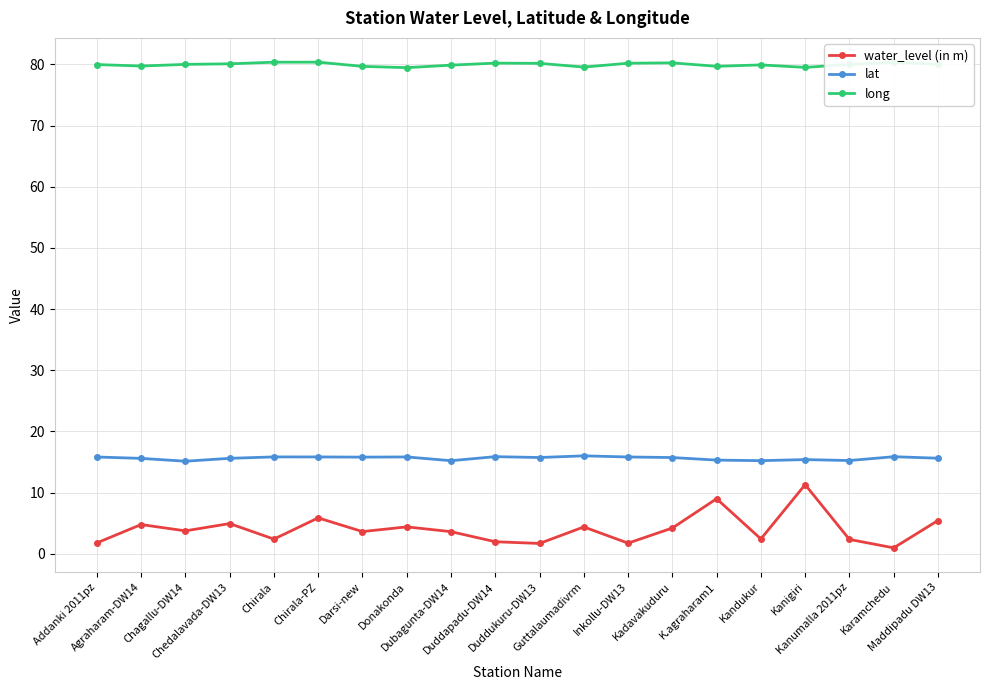

What is the greatest value displayed?

80.4